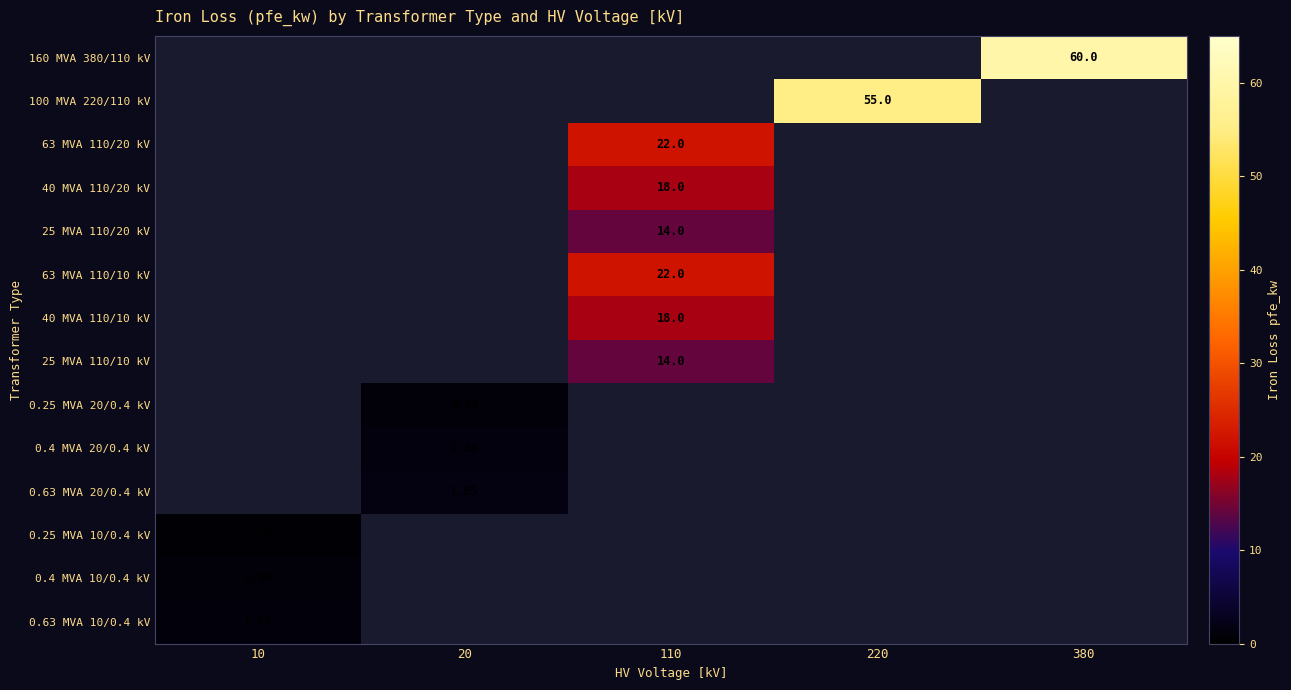

List the labels in order of 0.63 MVA 10/0.4 kV value, largest first.

10, 20, 110, 220, 380